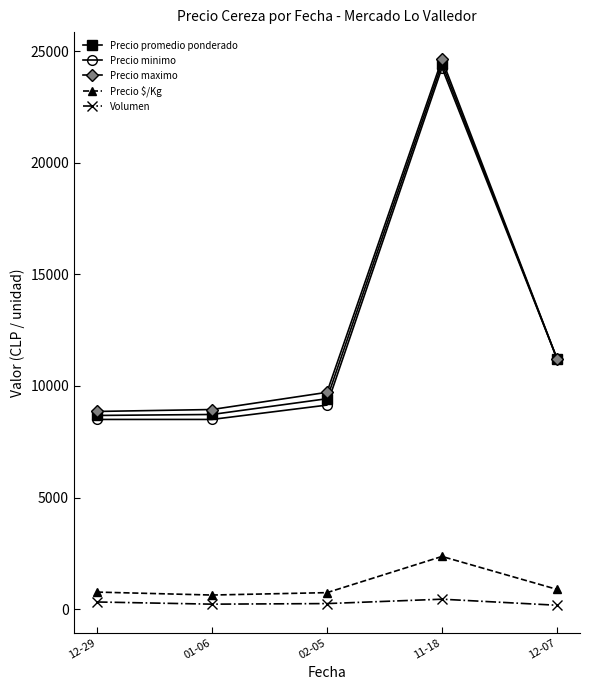

How many categories are shown in the chart?

5